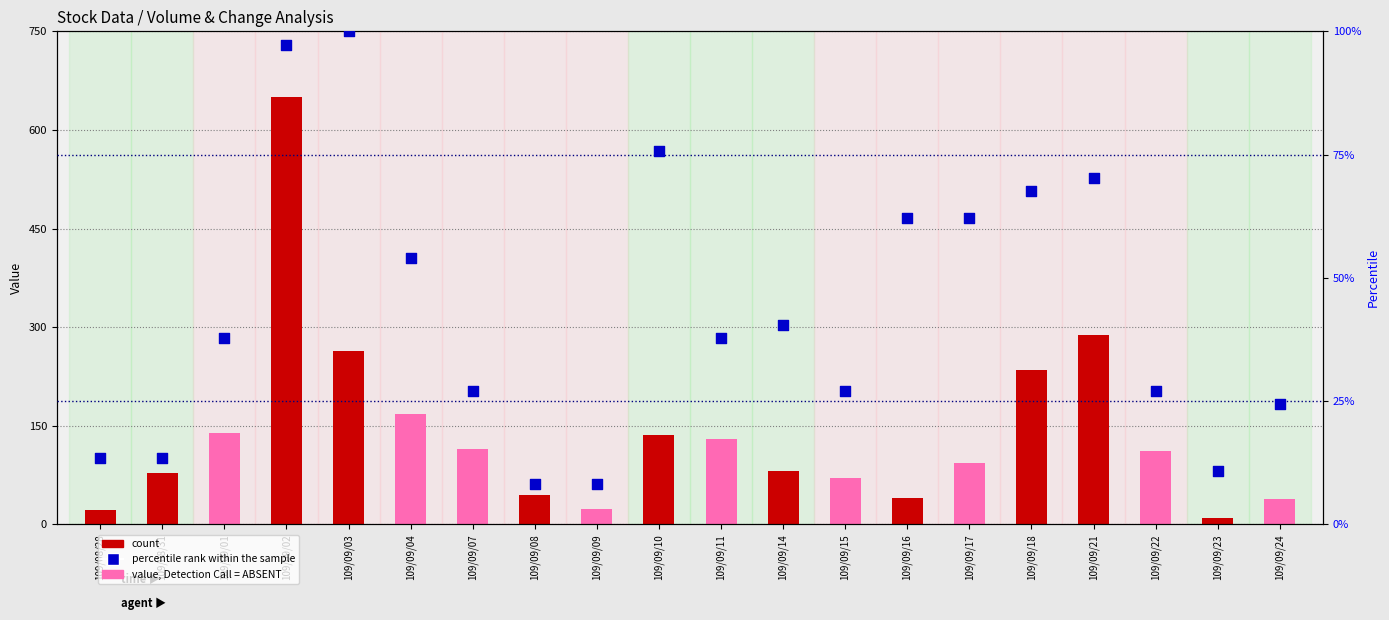

Which series contains the lowest Y value?

percentile rank within the sample